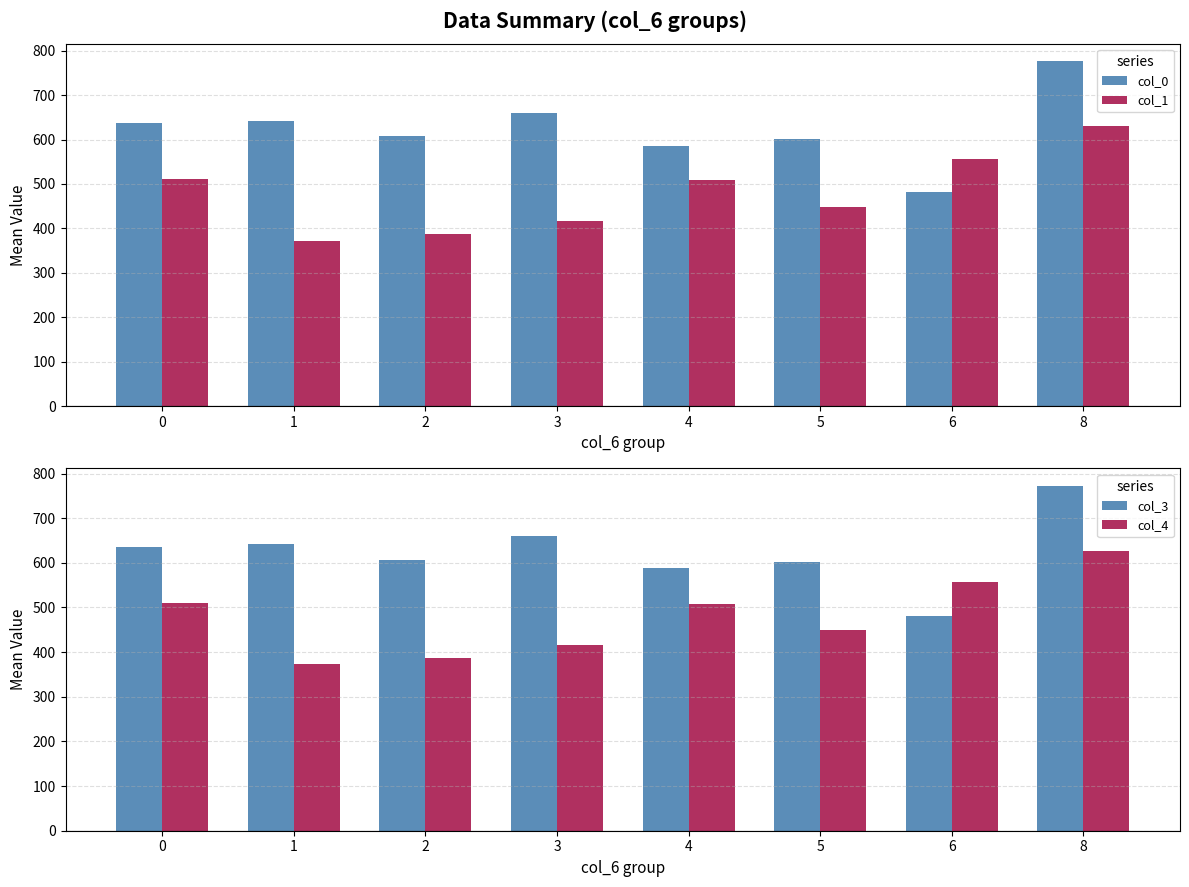

How many values in the col_4 series exceed 507?

4